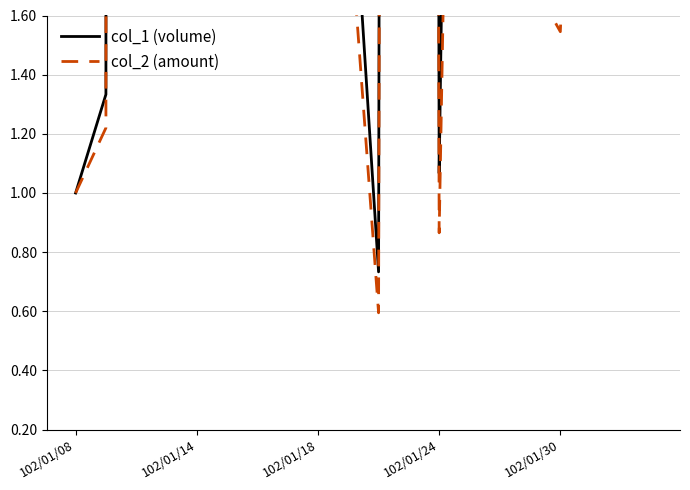

Which series changed the most between 102/01/18 and 10?

col_1 (volume)